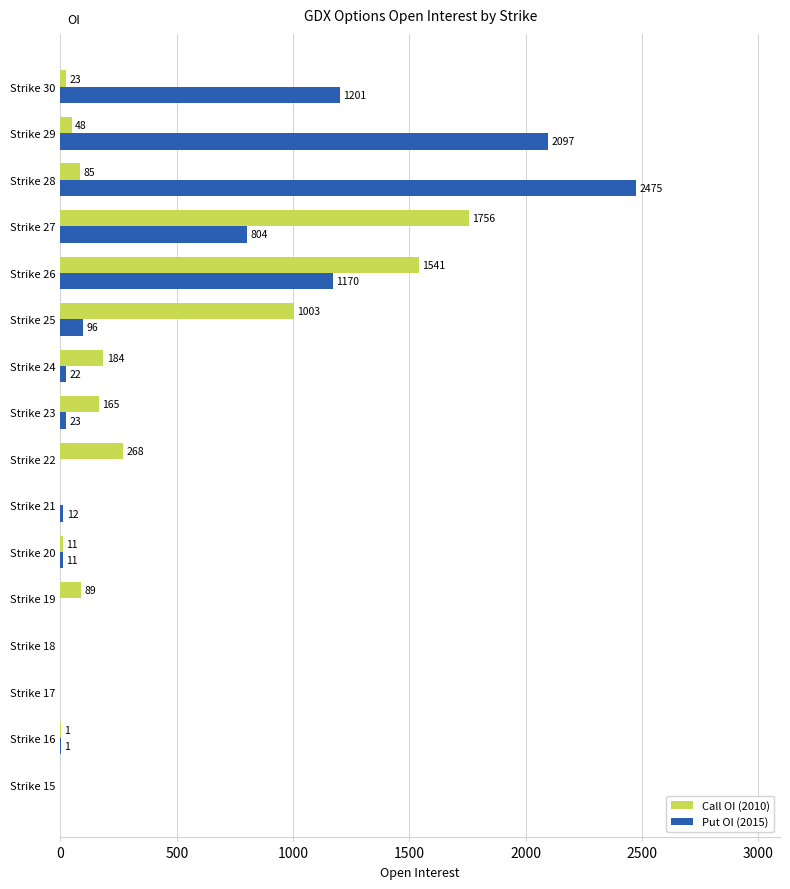

Count the number of categories in the chart.

16